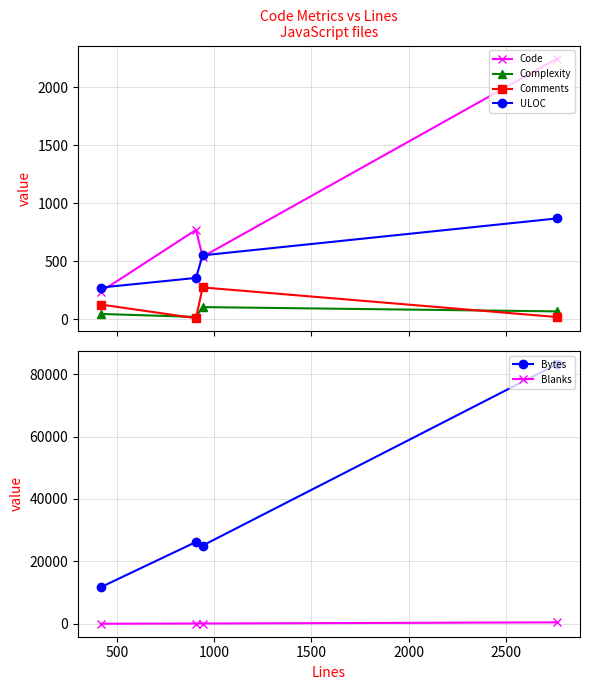

Count the ULOC values in the range 355 to 869.

3